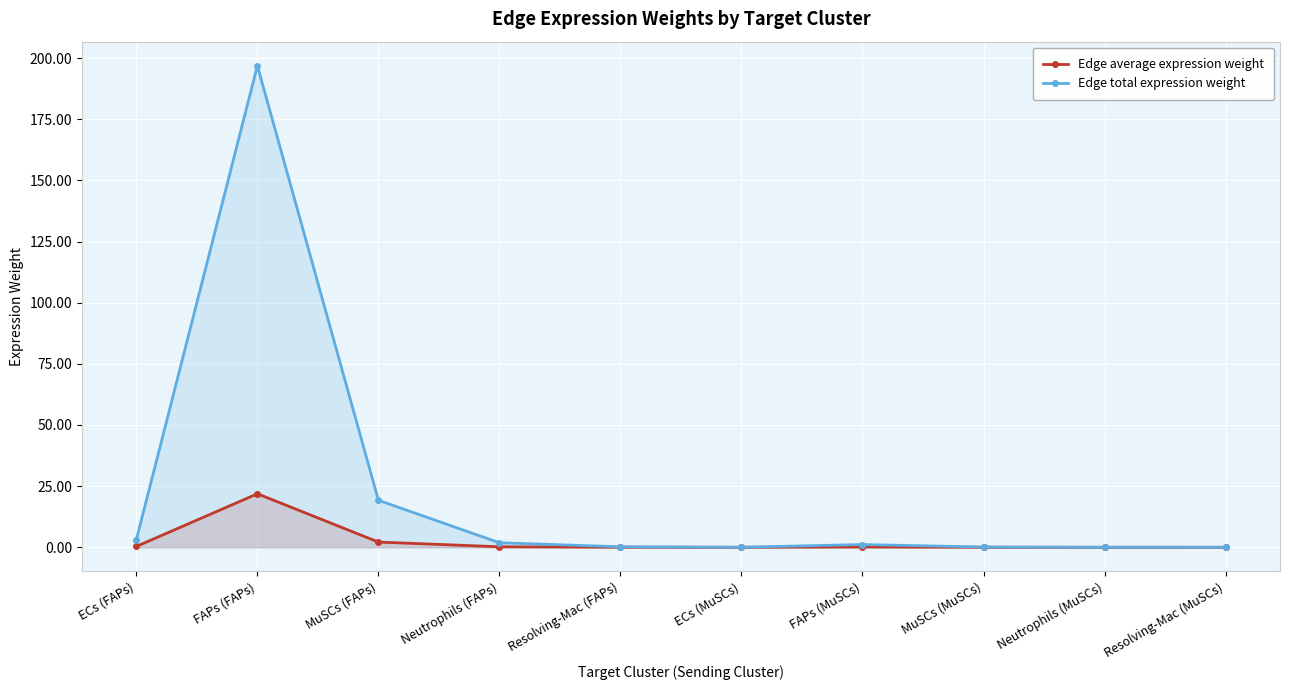

How many data points in Edge total expression weight are less than 1?

5